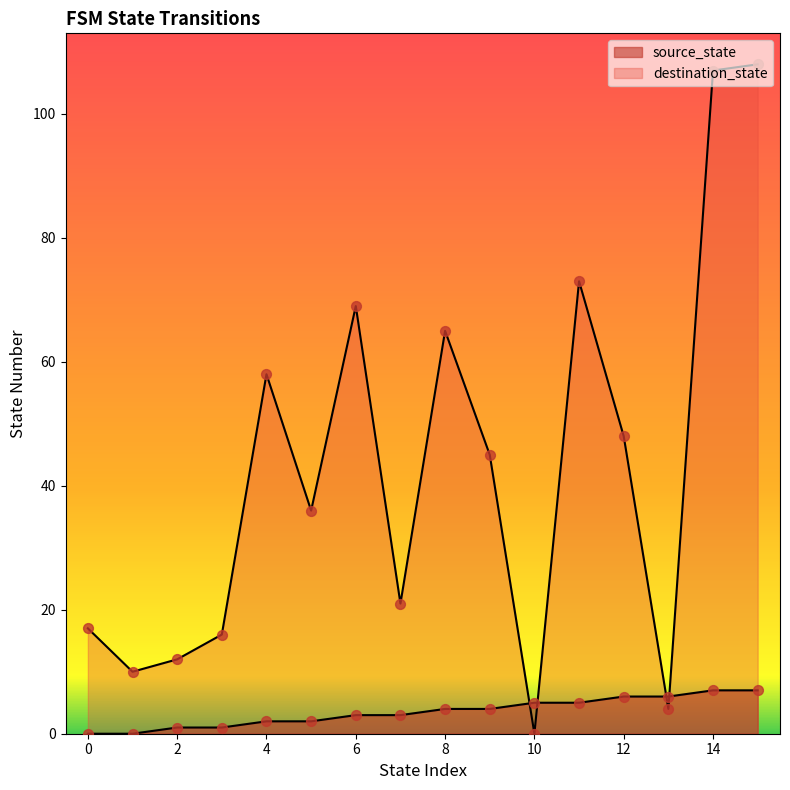

What is the total value across all series at 11?

78